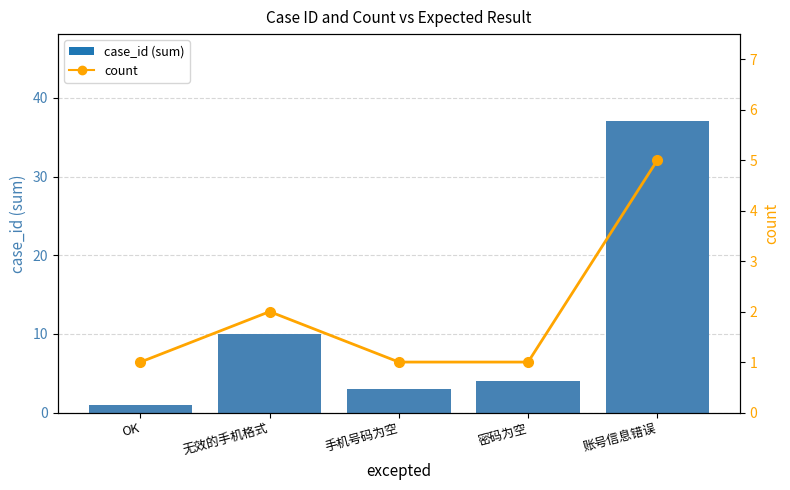

Is it true that case_id (sum) equals 3 at 手机号码为空?

True